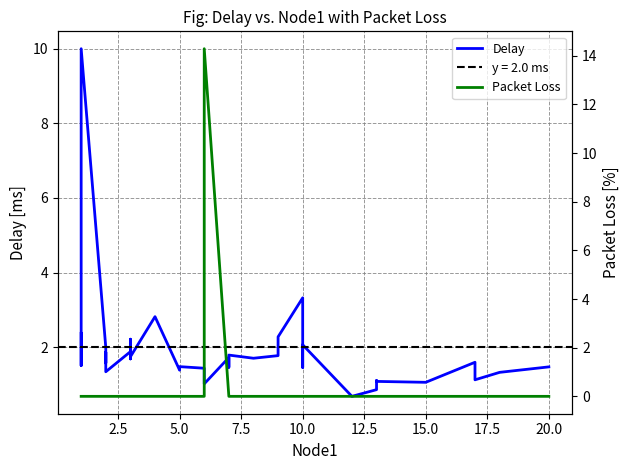

Count the number of data series in this chart.

2